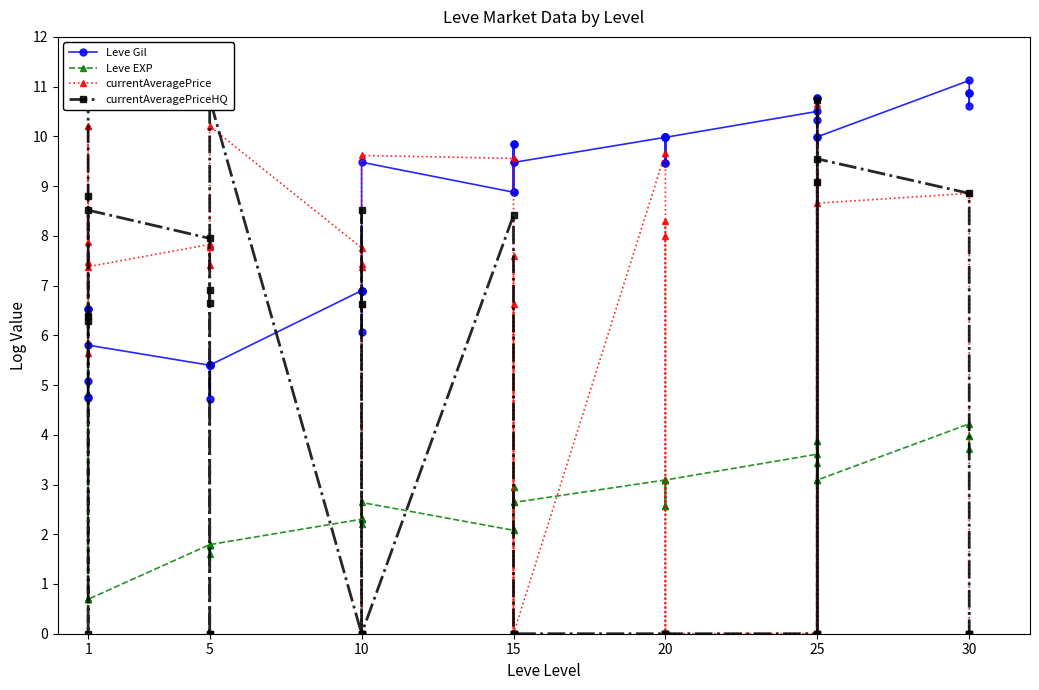

Where is the first local minimum for currentAveragePriceHQ?

1